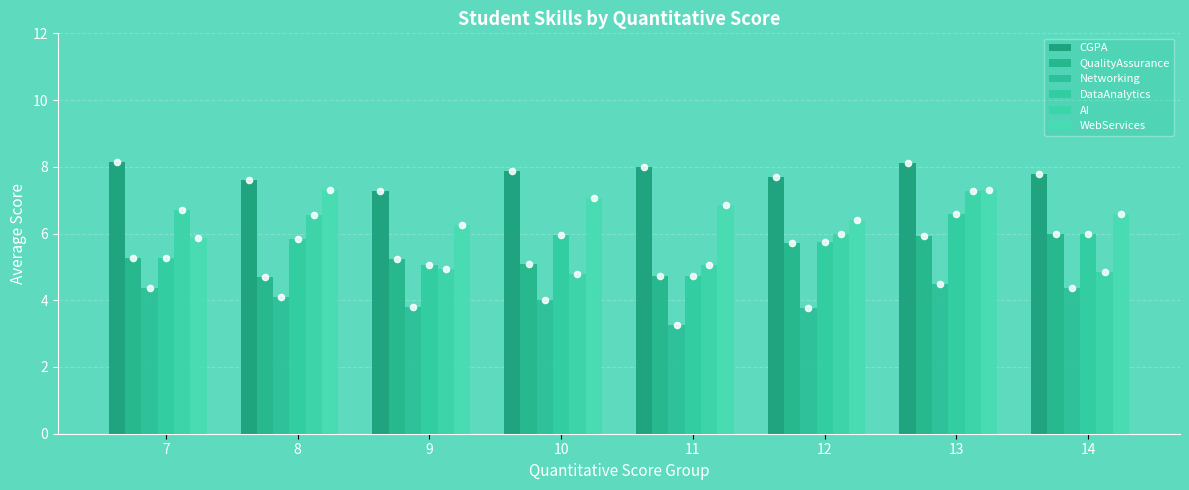

Which series reaches the maximum Y coordinate?

CGPA